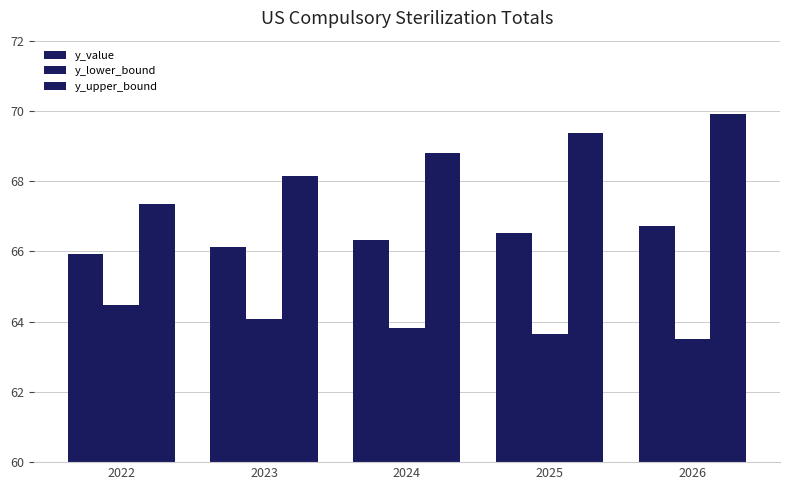

Reading left to right, what are all the values shown in this chart?

y_value: 2022=65.9	2023=66.1	2024=66.3	2025=66.5	2026=66.7
y_lower_bound: 2022=64.5	2023=64.1	2024=63.8	2025=63.6	2026=63.5
y_upper_bound: 2022=67.3	2023=68.1	2024=68.8	2025=69.4	2026=69.9